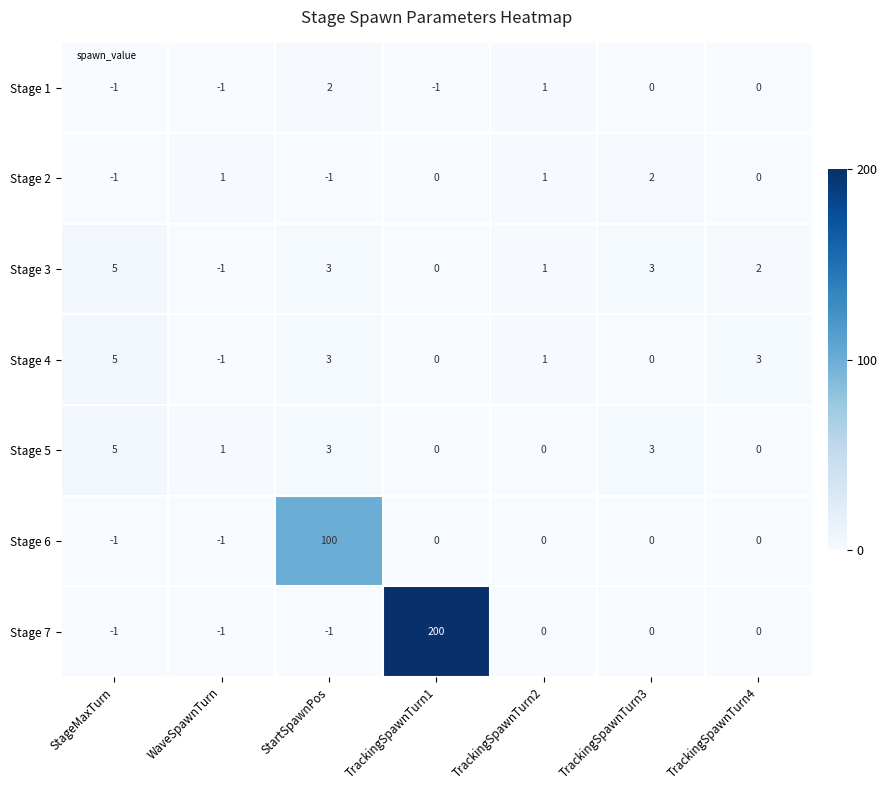

What is the total value across all series at TrackingSpawnTurn2?

4